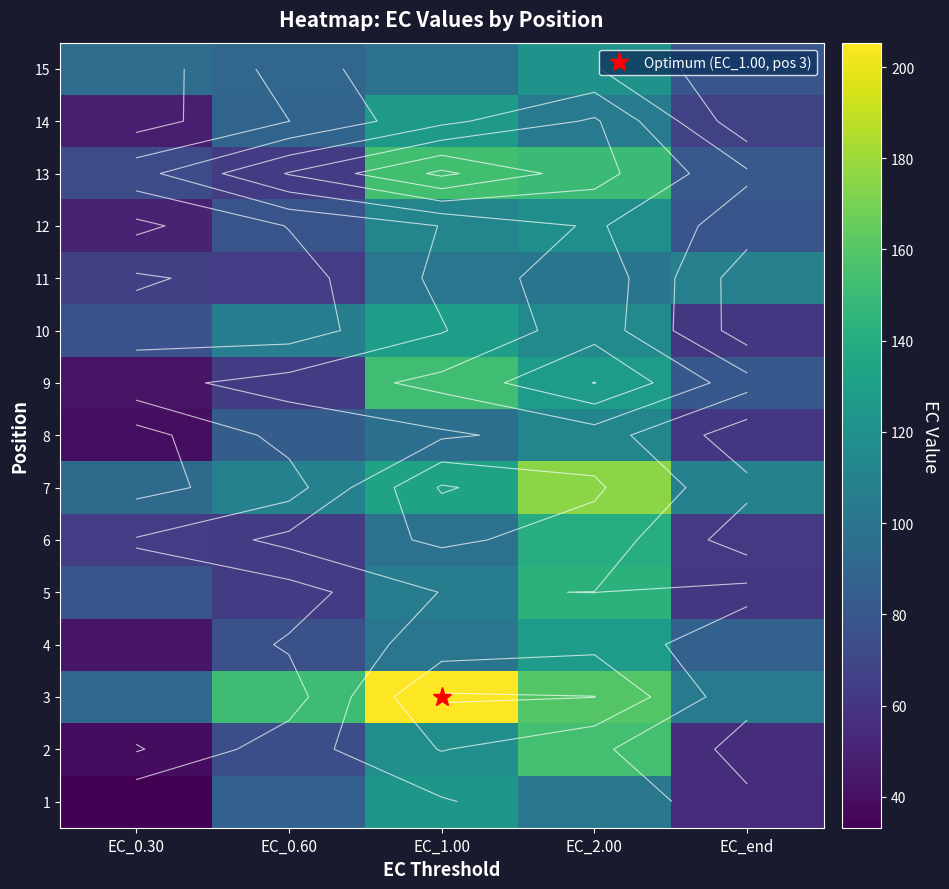

At which category does the chart reach its minimum across all series?

EC_0.30